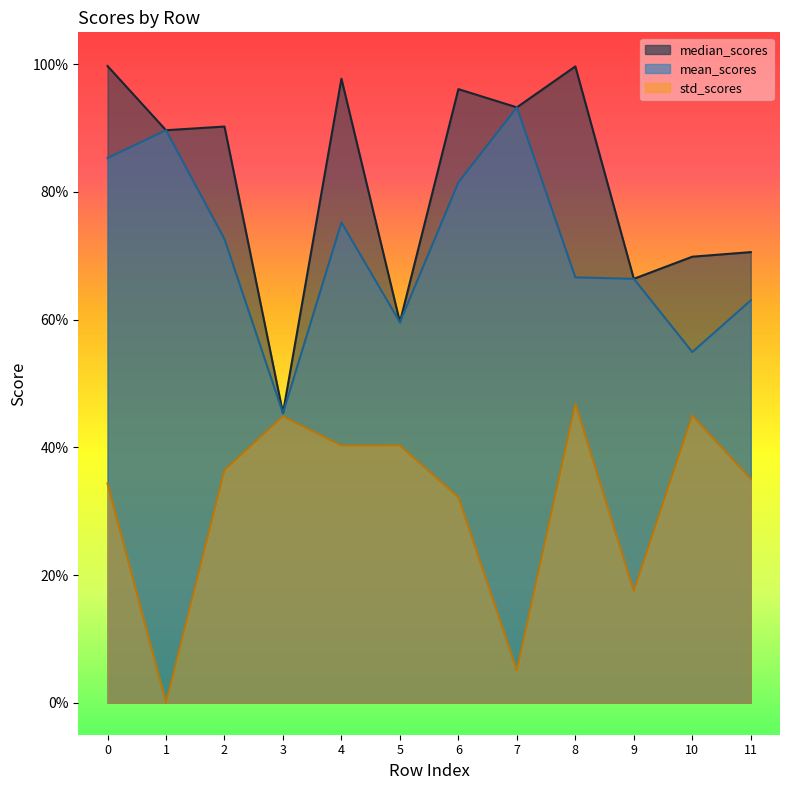

The std_scores series shows 0.5 at 0. True or false?

False